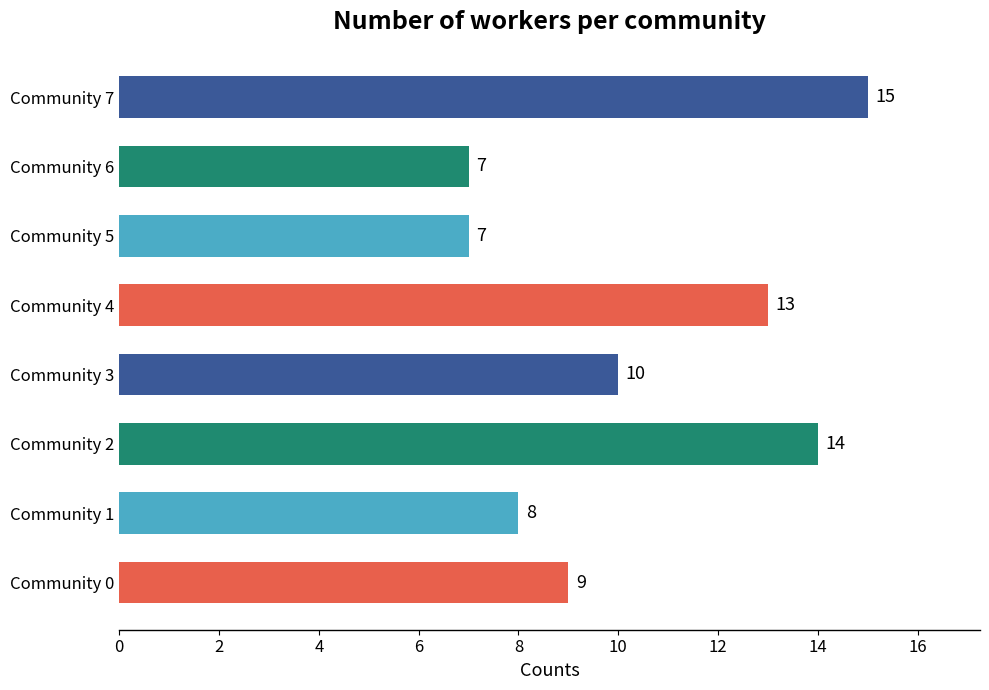

True or false: the data shows 9 at Community 0.

True